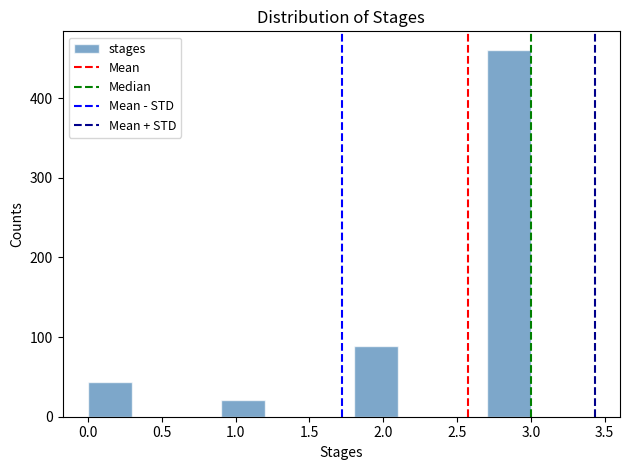

Reading left to right, transcribe this chart: for each bar, give the range it covers on the x-axis and its height. The values are not printed on the chart, so give them approximately, as read against the axis.

0.0 to 0.3: 40
0.3 to 0.6: 0
0.6 to 0.9: 0
0.9 to 1.2: 20
1.2 to 1.5: 0
1.5 to 1.8: 0
1.8 to 2.1: 90
2.1 to 2.4: 0
2.4 to 2.7: 0
2.7 to 3.0: 460